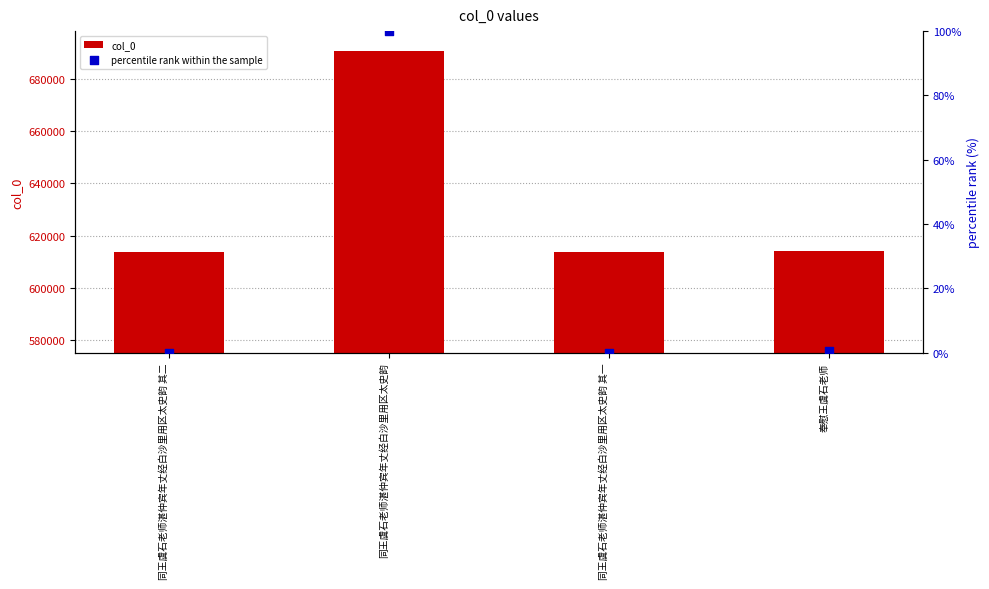

What is the total value across all series at 同王虞石老师湛仲宾年丈经白沙里用区太史韵?

690929.0